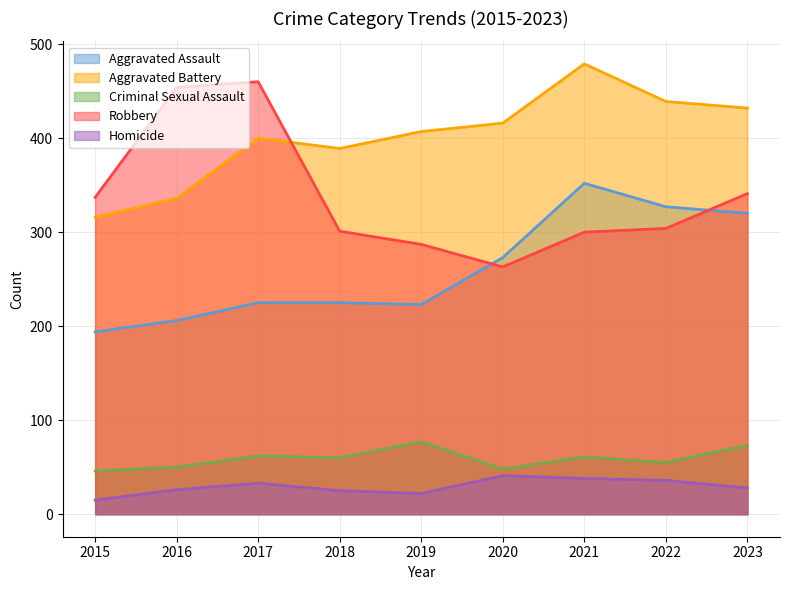

What is the total value across all series at 2018?

1000